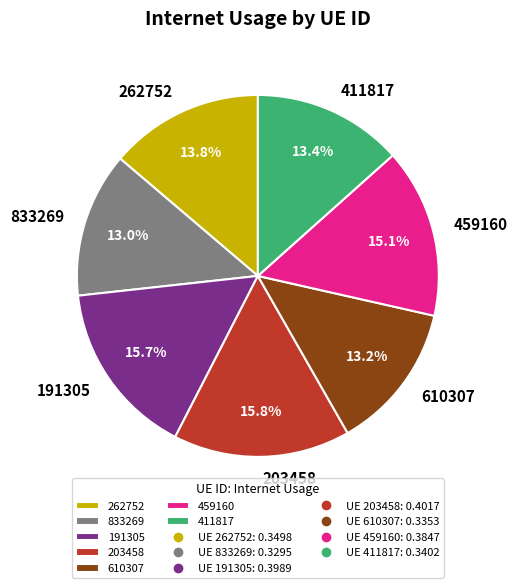

The 411817 slice represents 1% of the pie. True or false?

False